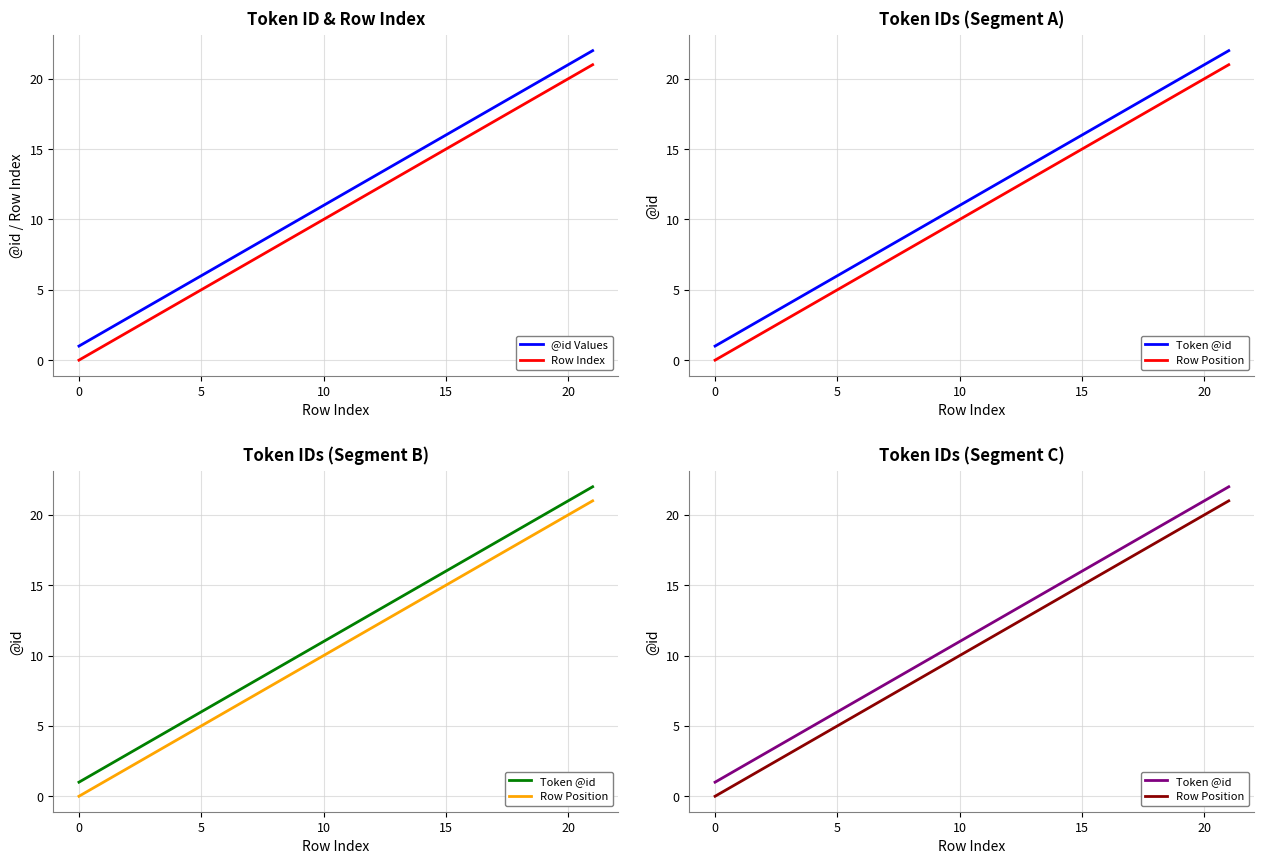

Which series has the largest range (max minus min)?

@id Values